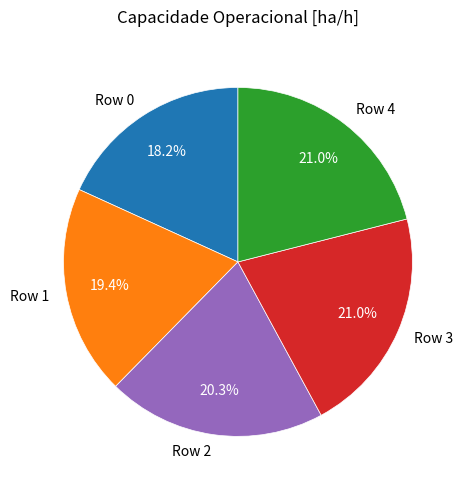

What percentage is the Row 2 slice, to the nearest percent?

20%